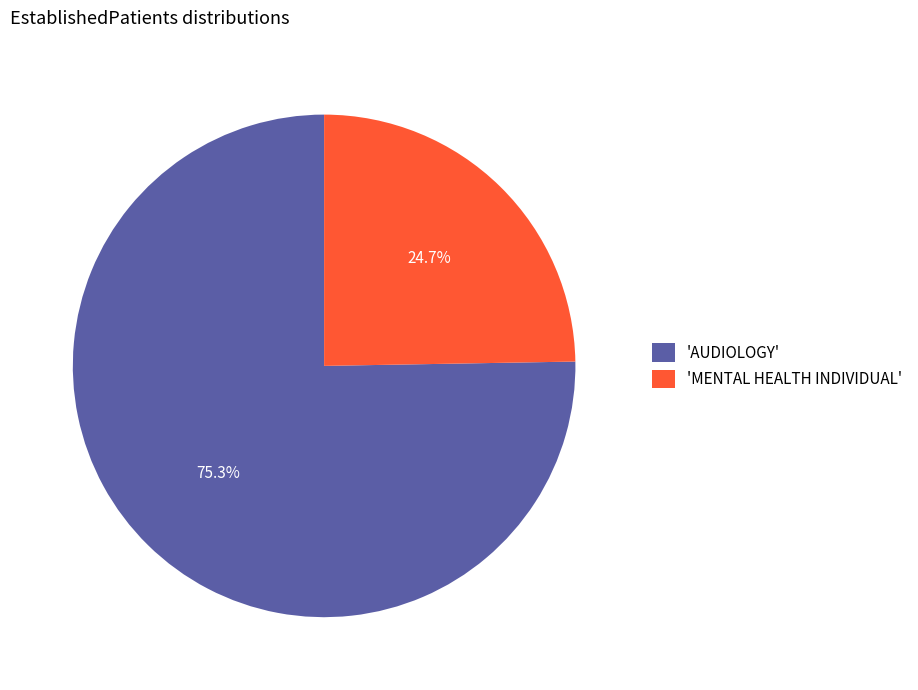

Do 'AUDIOLOGY' and 'MENTAL HEALTH INDIVIDUAL' together represent more than half of the pie?

Yes